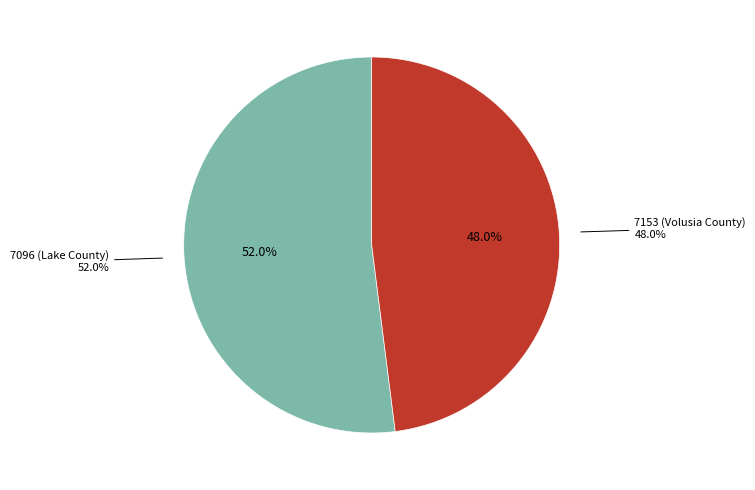

True or false: 7153 (Volusia County) accounts for 48% of the total.

True